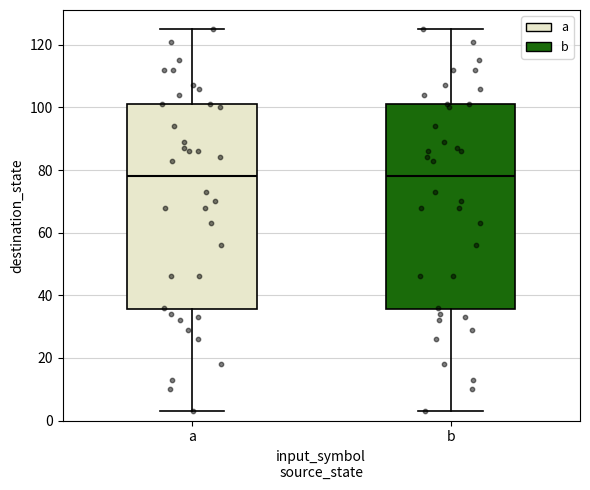

Reading left to right, transcribe this box plot: for each box, give where its median line is, the range the box spans, and where its two whiskers end, as read against the y-axis. The values are not printed on the chart, so give them approximately, as read against the axis.

a: median 78, box 36 to 102, whiskers 4 to 126
b: median 78, box 36 to 102, whiskers 4 to 126